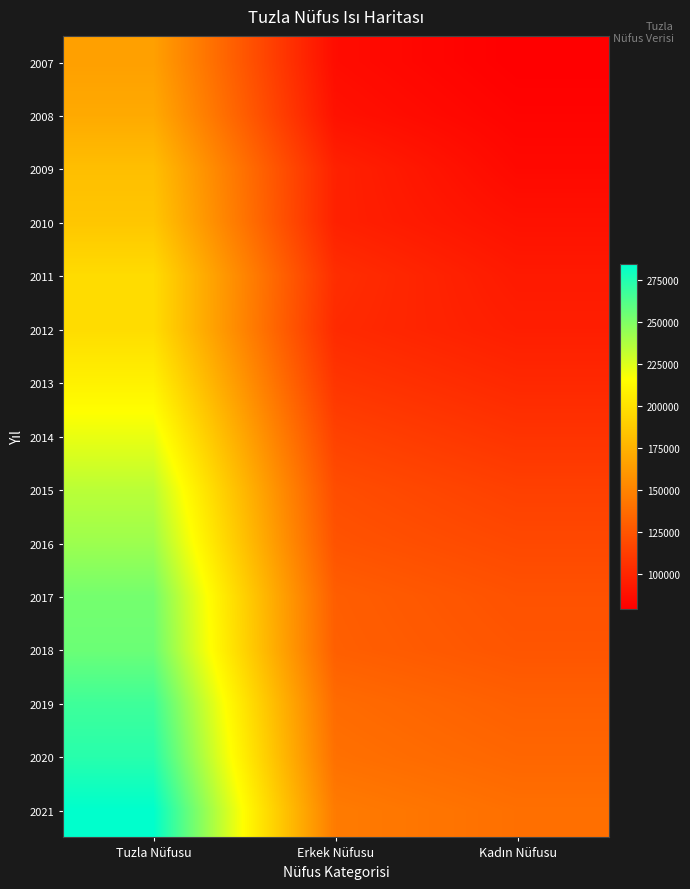

What is the spread (max minus min) of values at Erkek Nüfusu?

59172